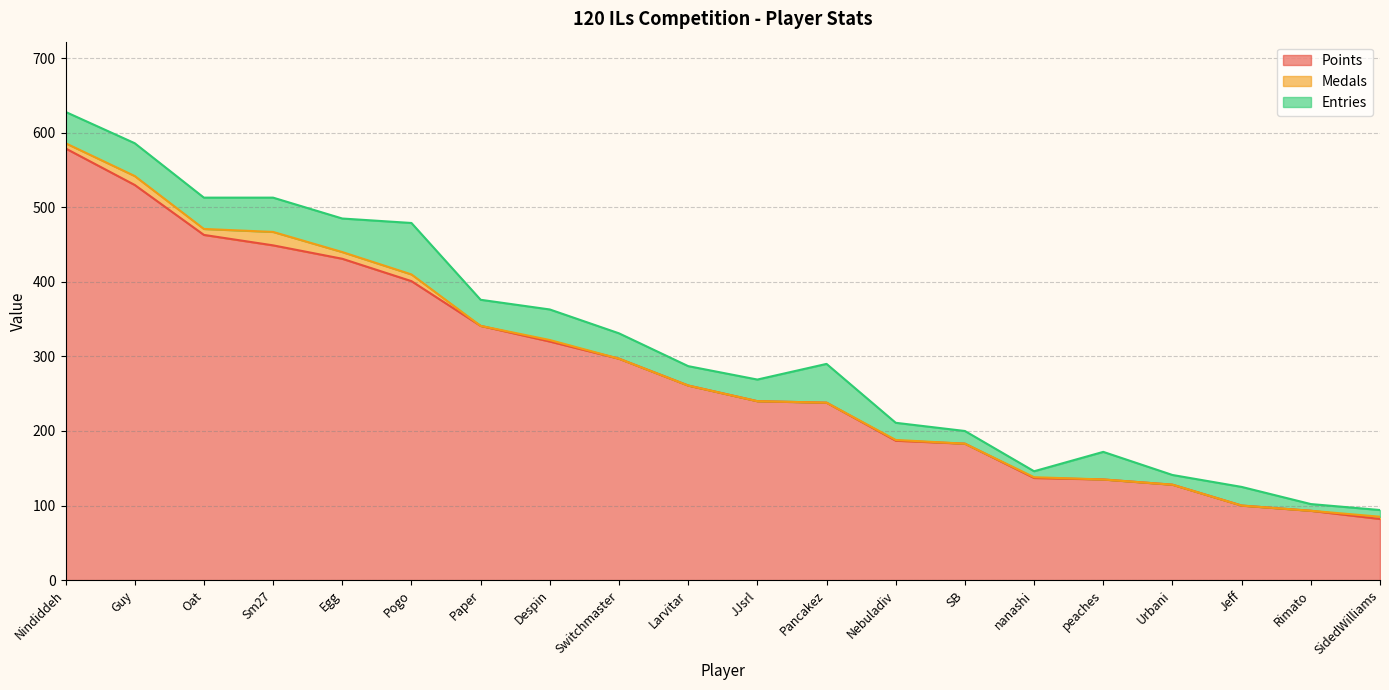

What is the label of the 1st point from the left?

Nindiddeh